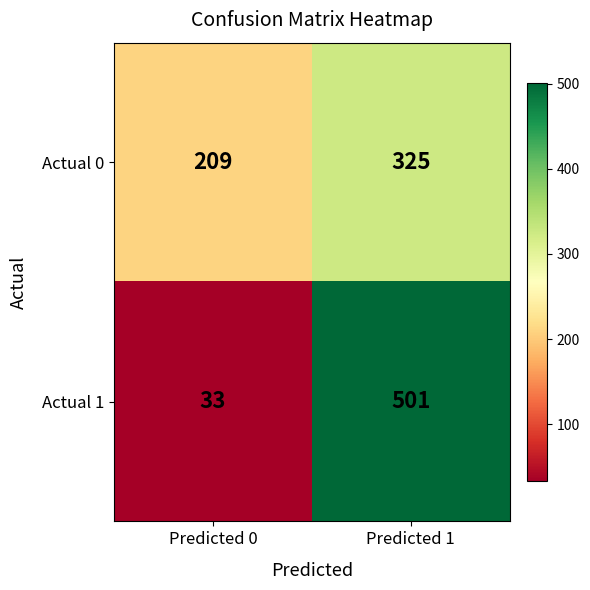

At how many categories does at least one series exceed 343?

1